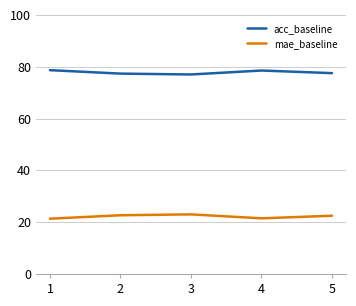

Rank the series by their average value, from highest to lowest.

acc_baseline, mae_baseline